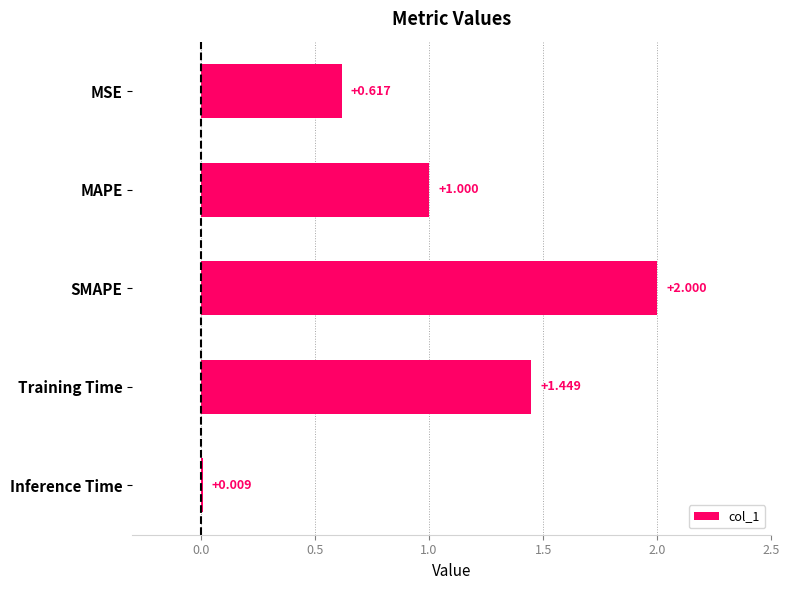

Between MSE and Inference Time, which is larger?

MSE